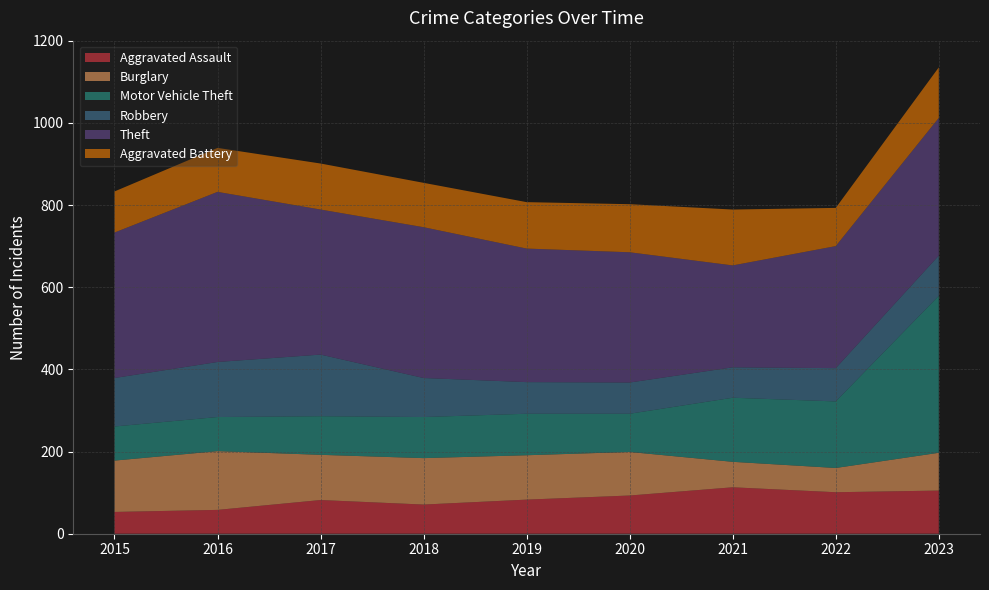

Reading left to right, transcribe all the data shown in this chart.

Aggravated Assault: 2015=53	2016=58	2017=82	2018=71	2019=83	2020=93	2021=113	2022=101	2023=105
Burglary: 2015=125	2016=143	2017=110	2018=113	2019=108	2020=106	2021=62	2022=59	2023=92
Motor Vehicle Theft: 2015=83	2016=83	2017=94	2018=100	2019=101	2020=93	2021=156	2022=162	2023=382
Robbery: 2015=118	2016=134	2017=150	2018=95	2019=77	2020=76	2021=74	2022=81	2023=98
Theft: 2015=354	2016=414	2017=353	2018=367	2019=325	2020=317	2021=248	2022=297	2023=335
Aggravated Battery: 2015=100	2016=107	2017=112	2018=108	2019=113	2020=117	2021=136	2022=93	2023=123